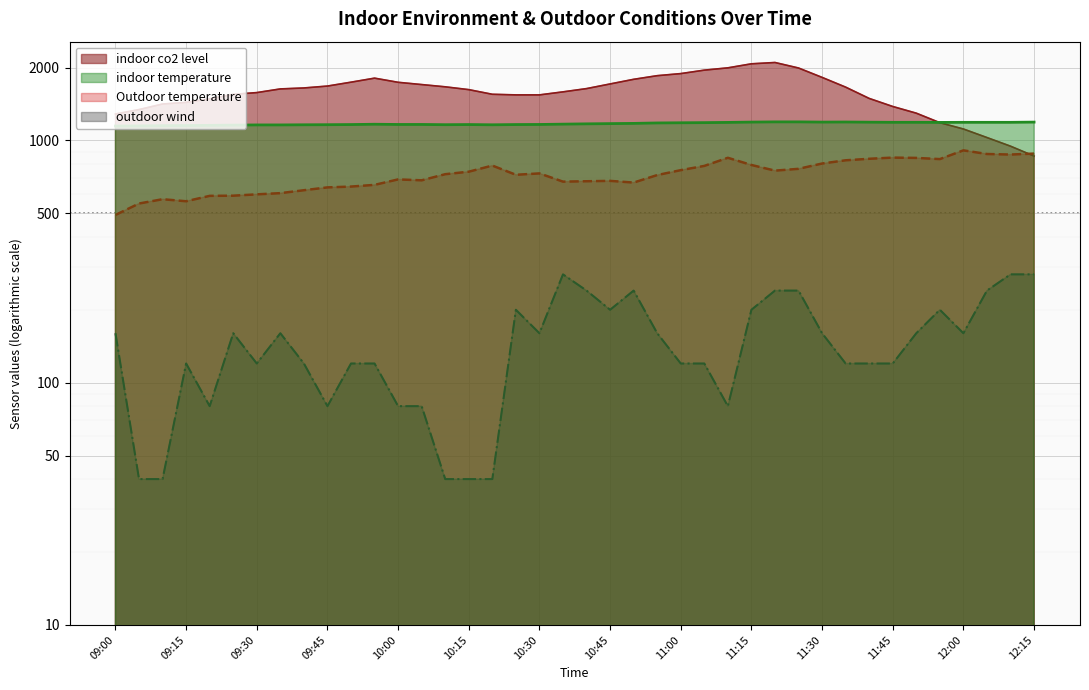

Where does the indoor temperature series first go above 1171?

10:45